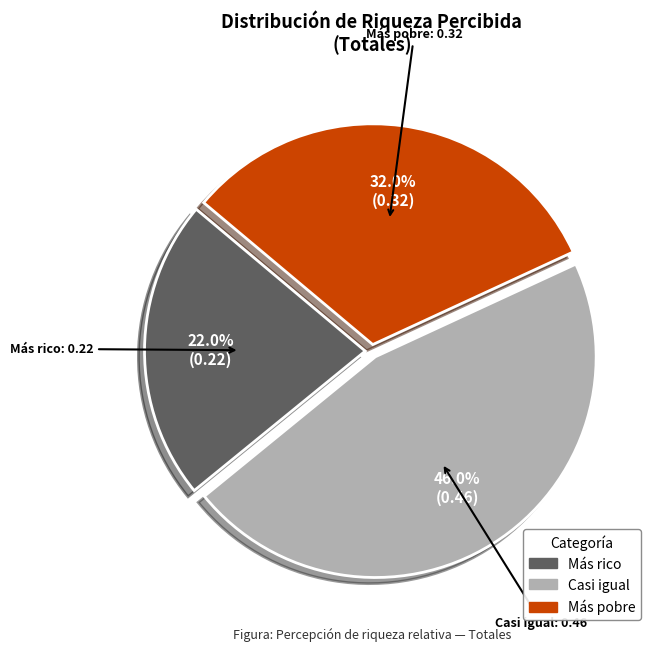

What is the total percentage of Más rico and Casi igual?

68.0%